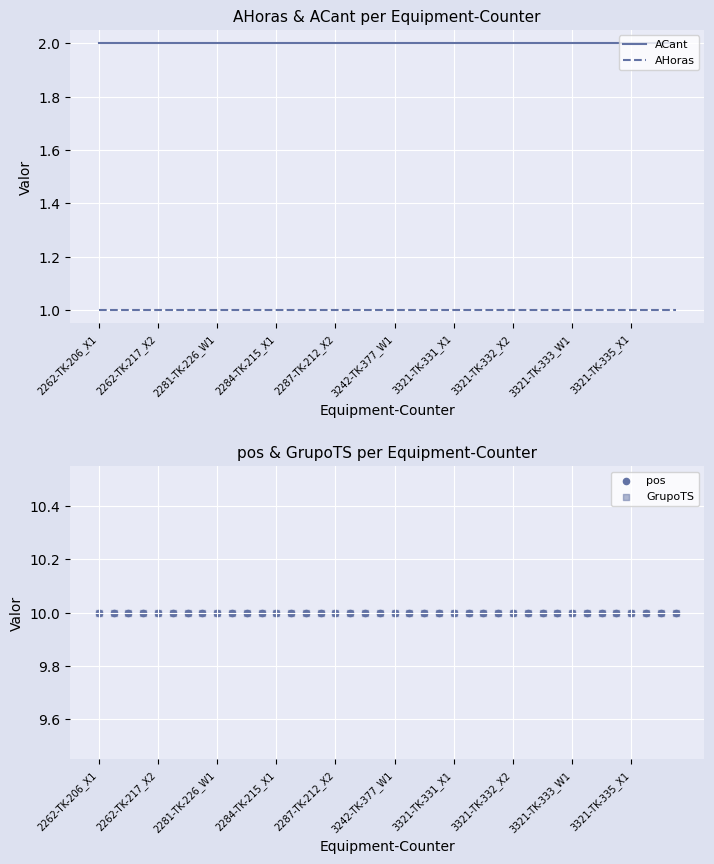

Which series reaches the minimum Y coordinate?

AHoras